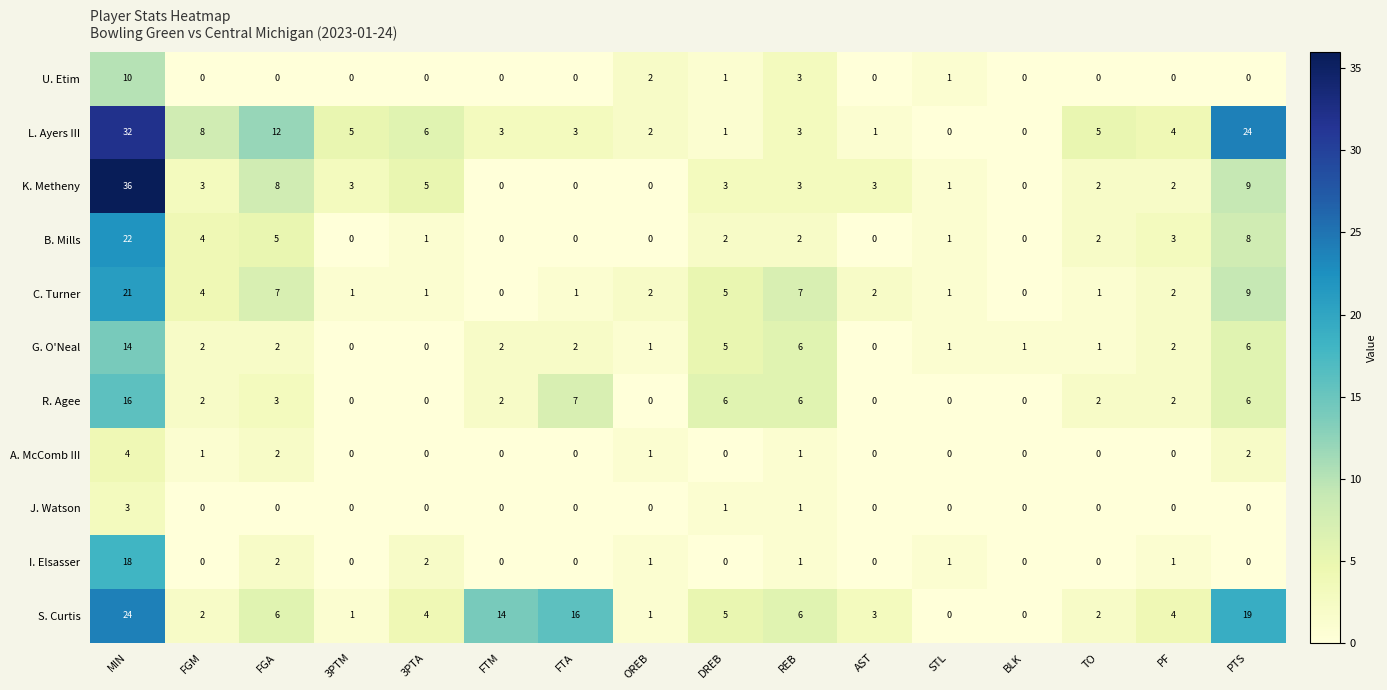

Count the number of data series in this chart.

11